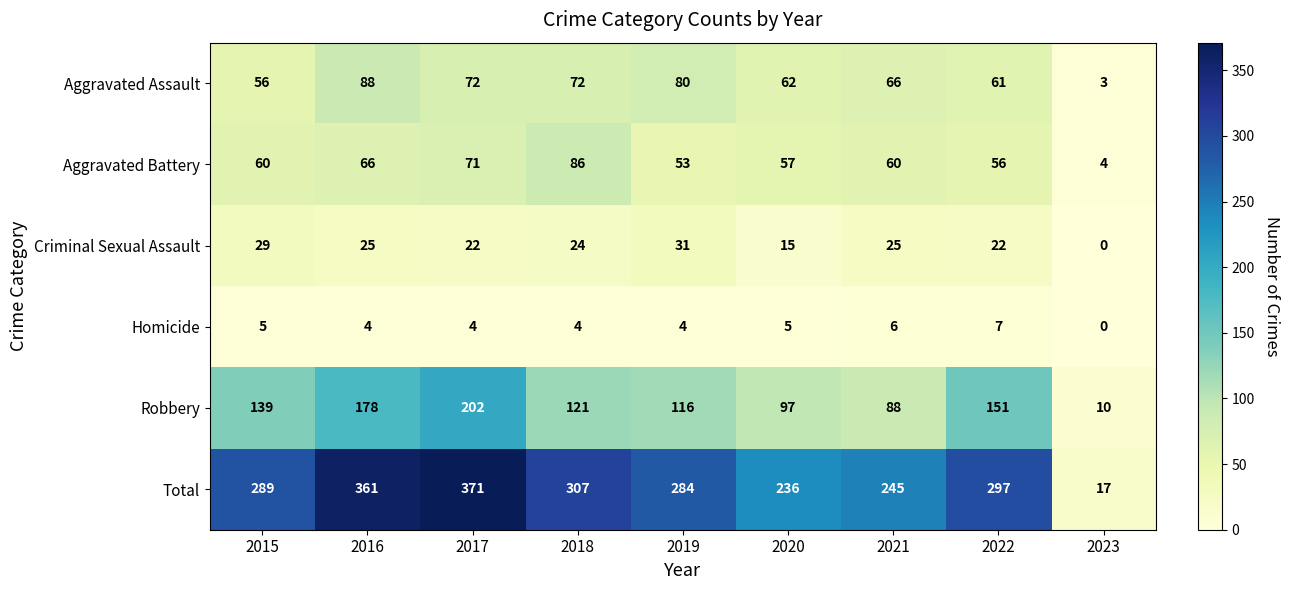

How many values in the Criminal Sexual Assault series are below 24?

4